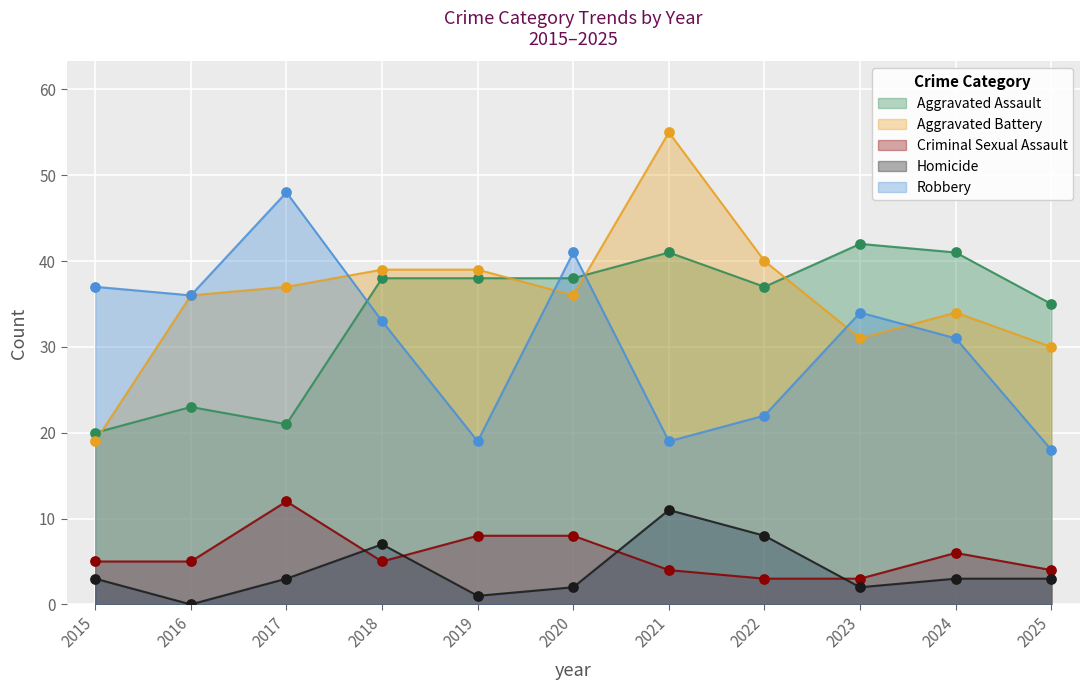

What are all the series names shown in the legend?

Aggravated Assault, Aggravated Battery, Criminal Sexual Assault, Homicide, Robbery